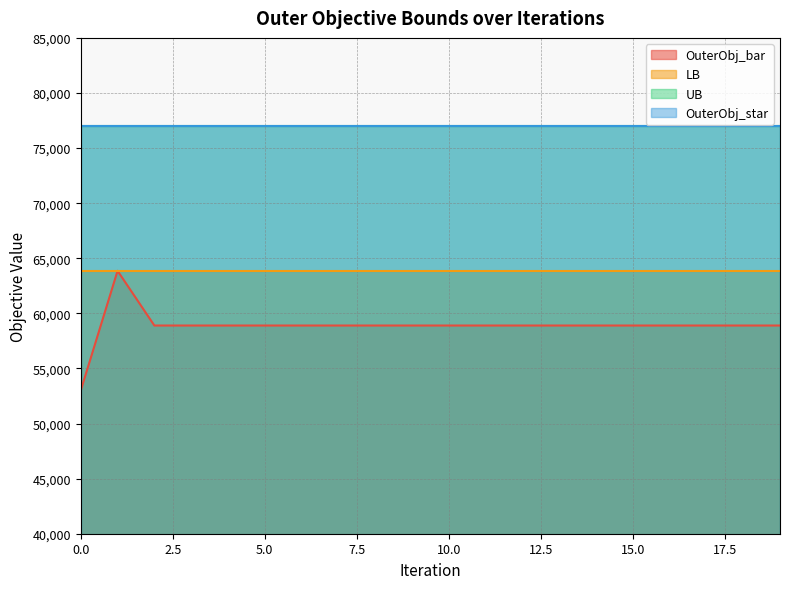

What is the difference between the highest and lowest values at 14?

18119